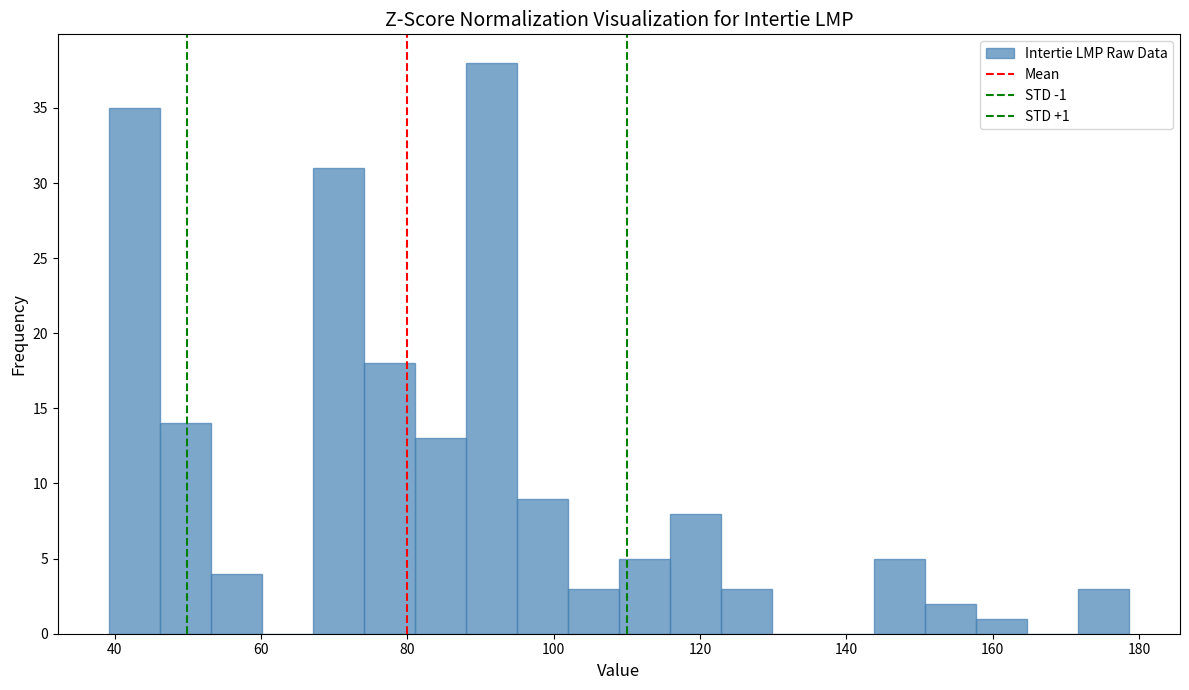

Read against the x-axis, roughly where is the centre of the tallest bar?

92